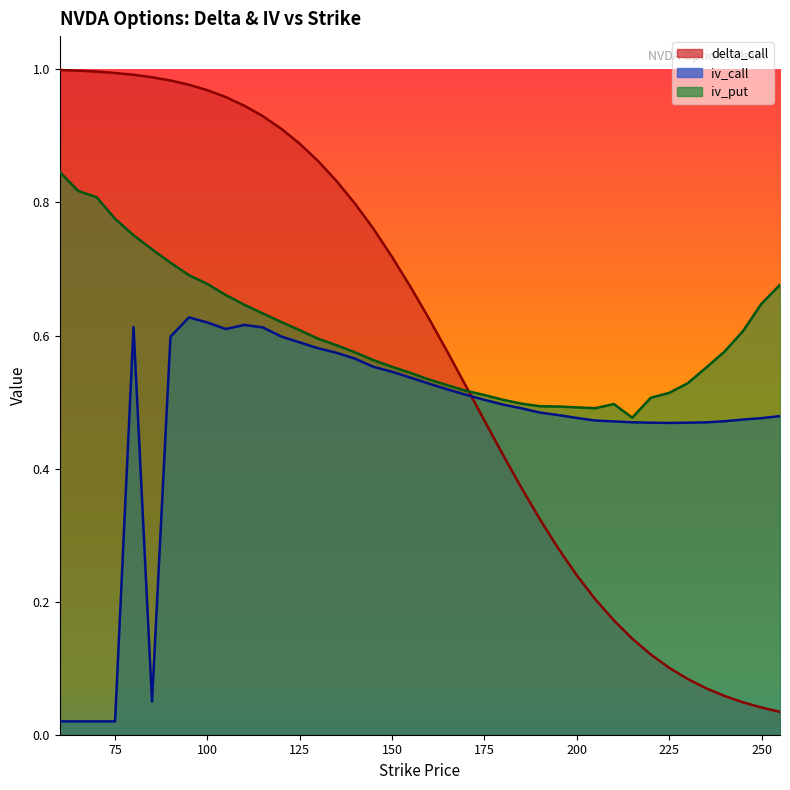

How many intersections are there between delta_call and iv_put?

1